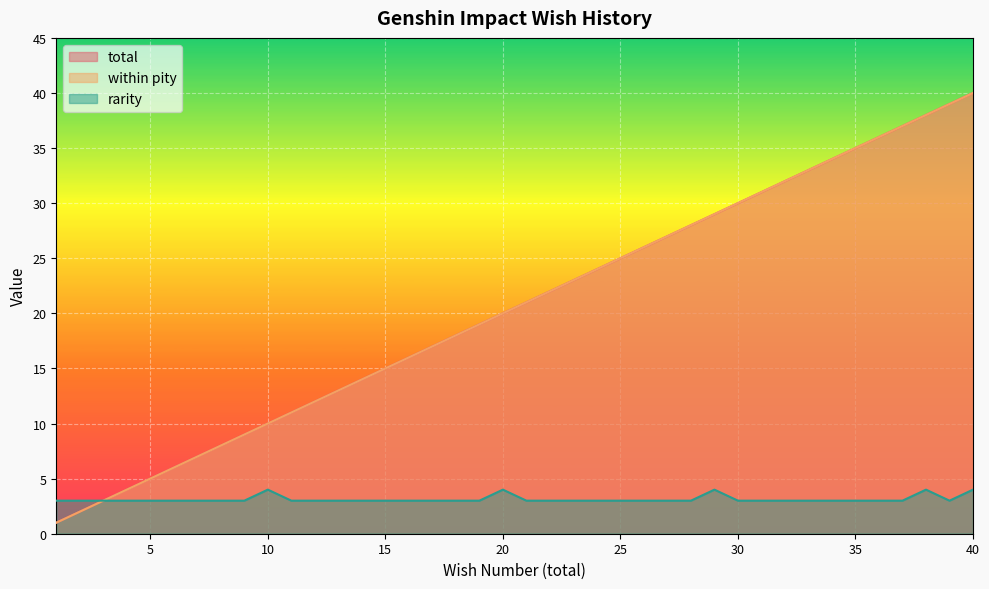

What is the value of the rarity point at the 35th from the left?

3